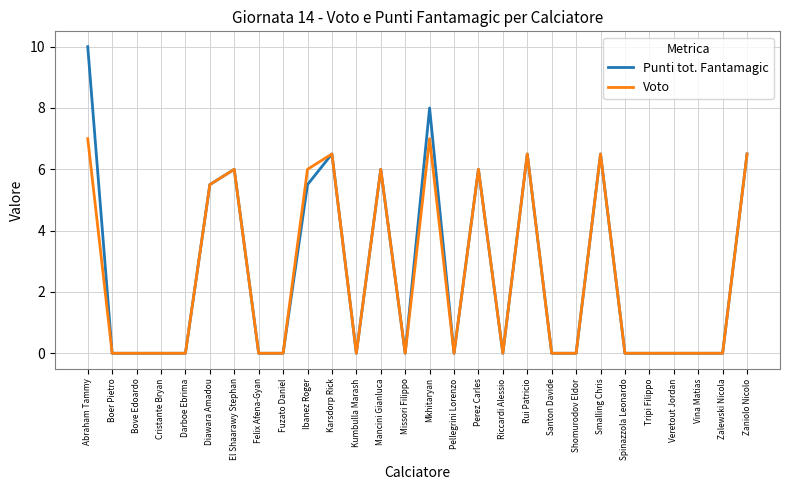

What value does the Voto series have at Karsdorp Rick?

6.5